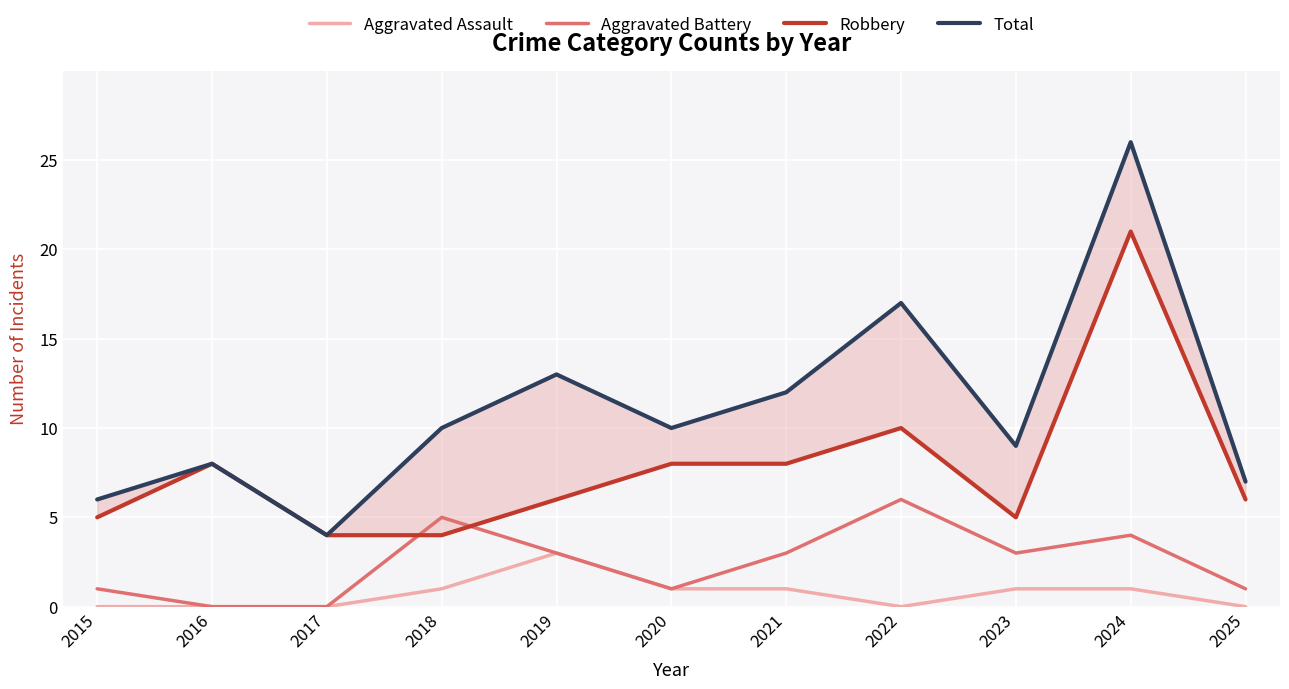

What is the maximum value shown in the chart?

26